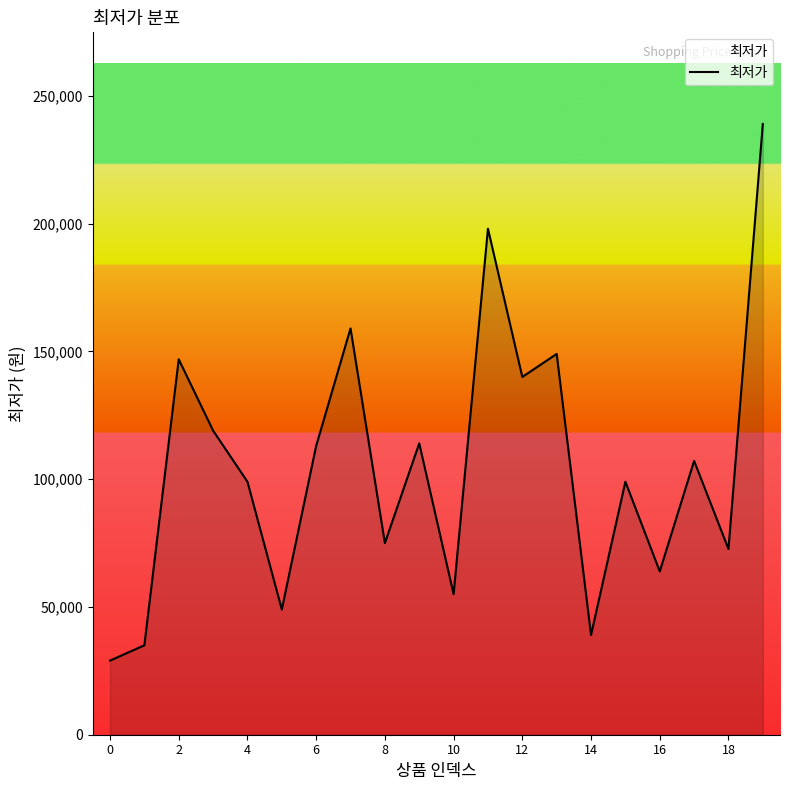

What is the difference between the maximum and minimum values?

210000